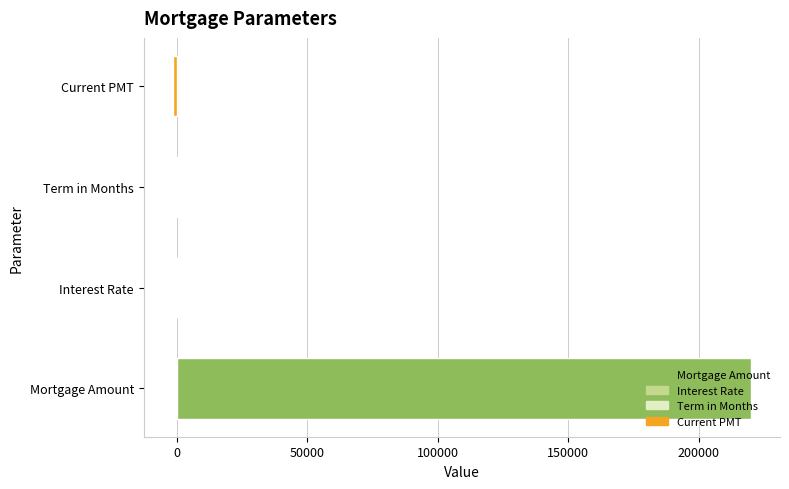

How many categories are shown in the chart?

4